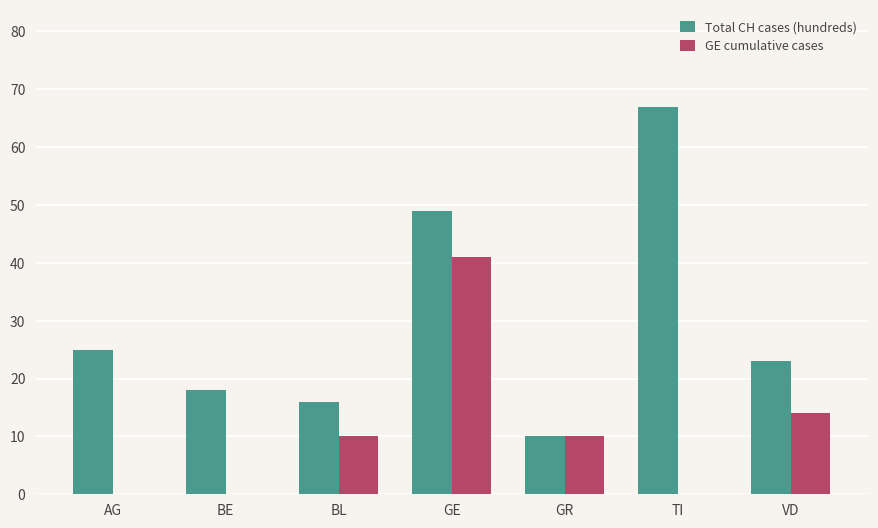

Which series changed the most between BE and TI?

Total CH cases (hundreds)